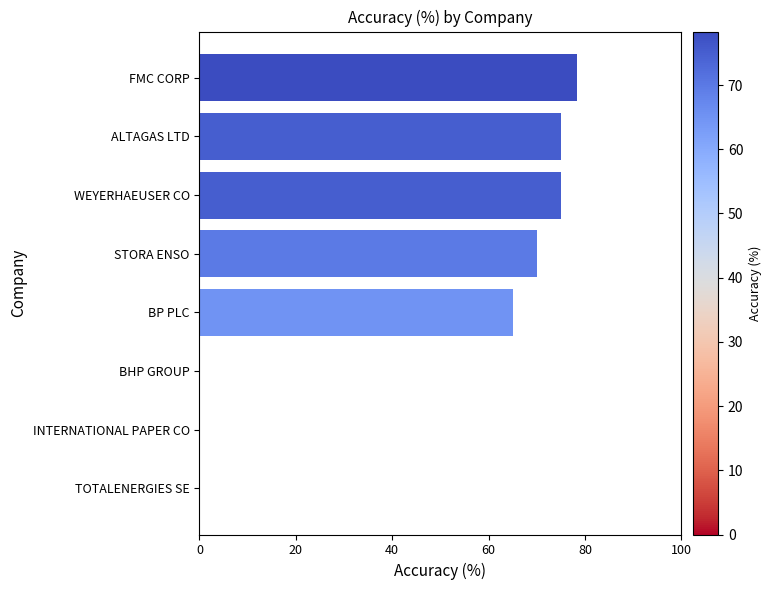

Reading top to bottom, list all the values displayed in this chart.

FMC CORP=78.3	ALTAGAS LTD=75.0	WEYERHAEUSER CO=75.0	STORA ENSO=70.0	BP PLC=65.0	BHP GROUP=0.0	INTERNATIONAL PAPER CO=0.0	TOTALENERGIES SE=0.0